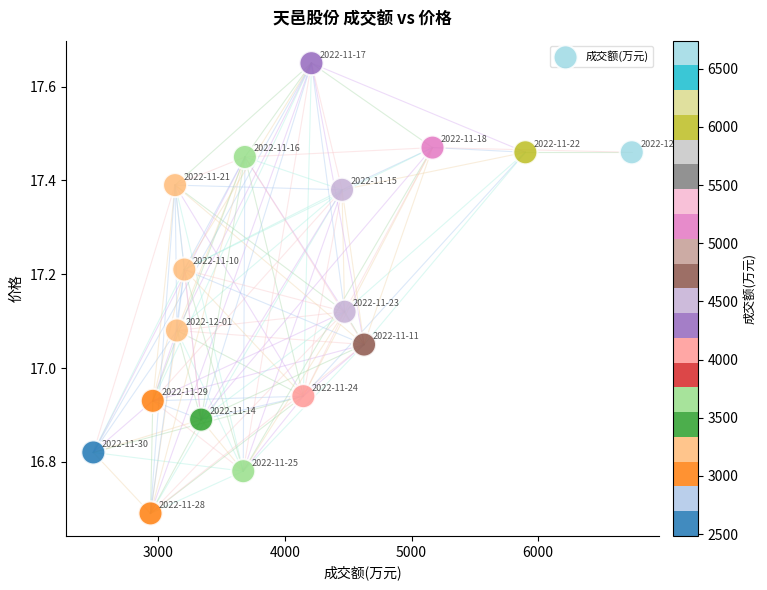

What is the range of X values (max minus min)?

4256.0